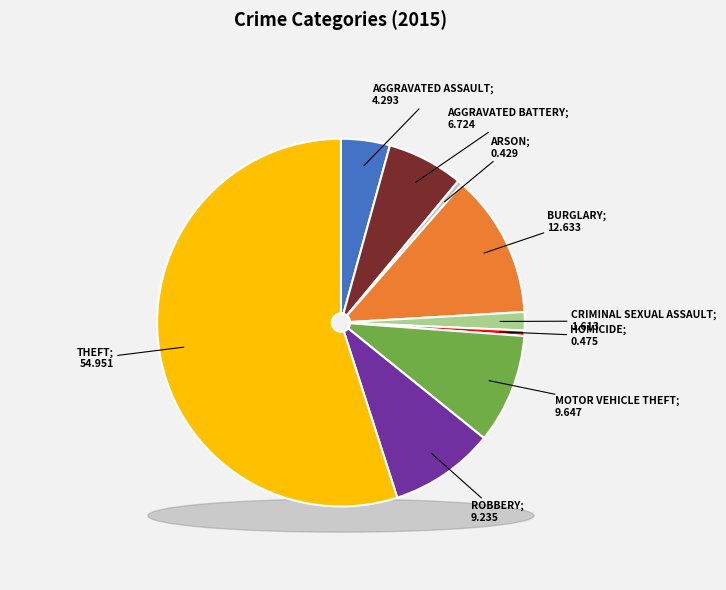

Rank the categories by value from highest to lowest.

Theft, Burglary, Motor Vehicle Theft, Robbery, Aggravated Battery, Aggravated Assault, Criminal Sexual Assault, Homicide, Arson